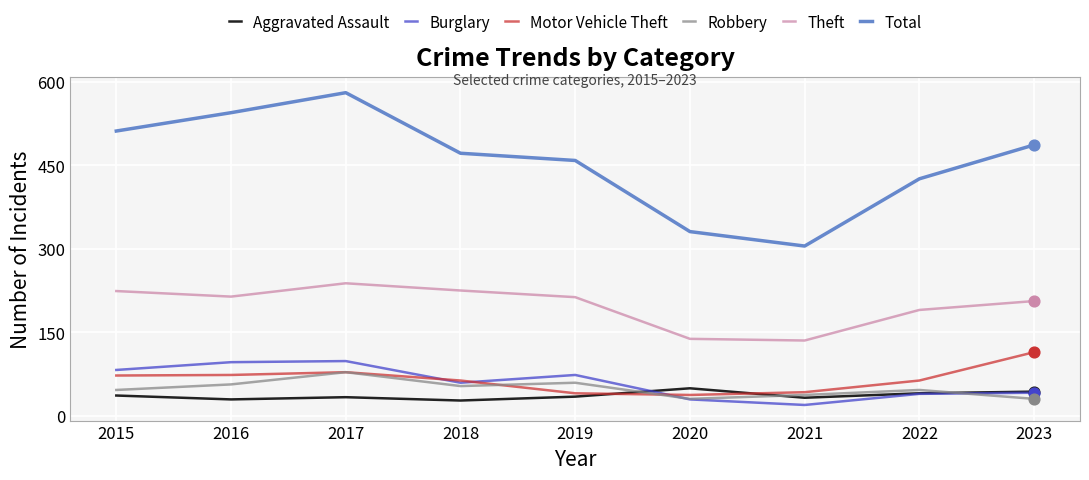

What is the total value across all series at 2016?

1013